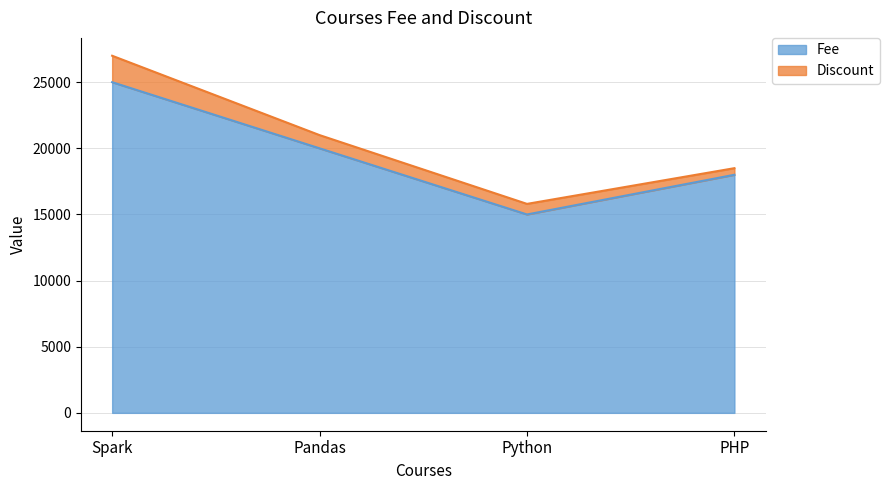

The chart shows a value of 8247 at Pandas. True or false?

False